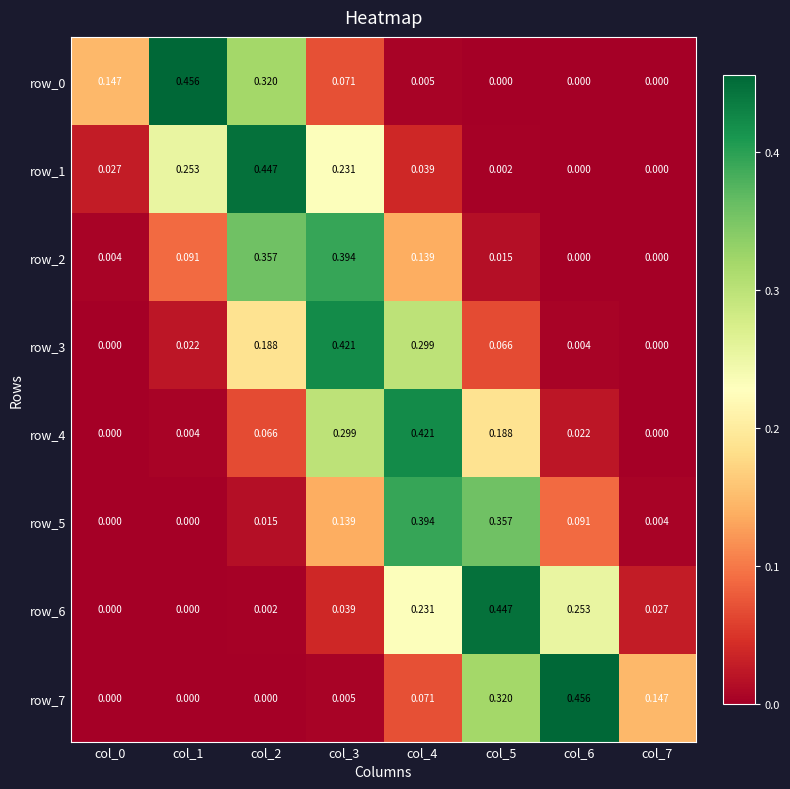

What is the highest value of the row_3 series?

0.4